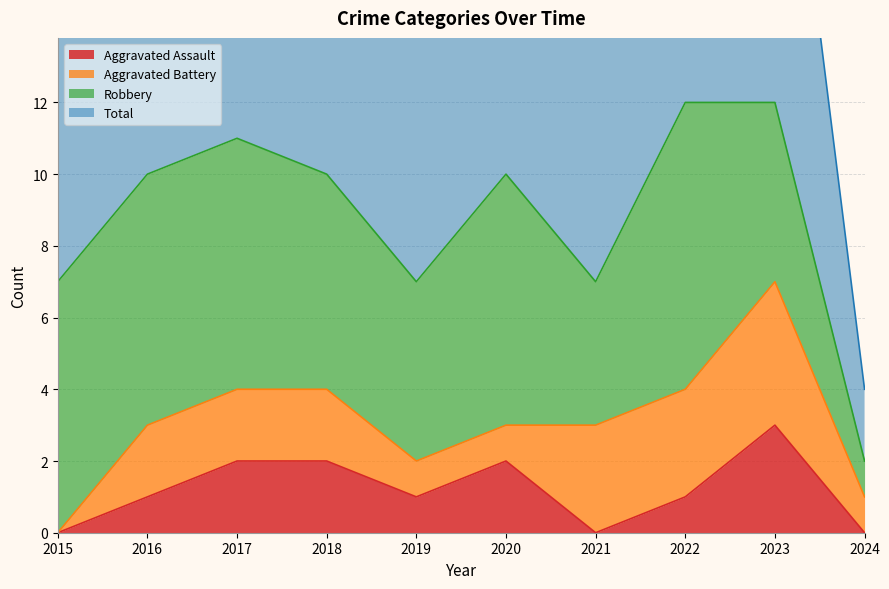

At which label does Total first exceed 10?

2017